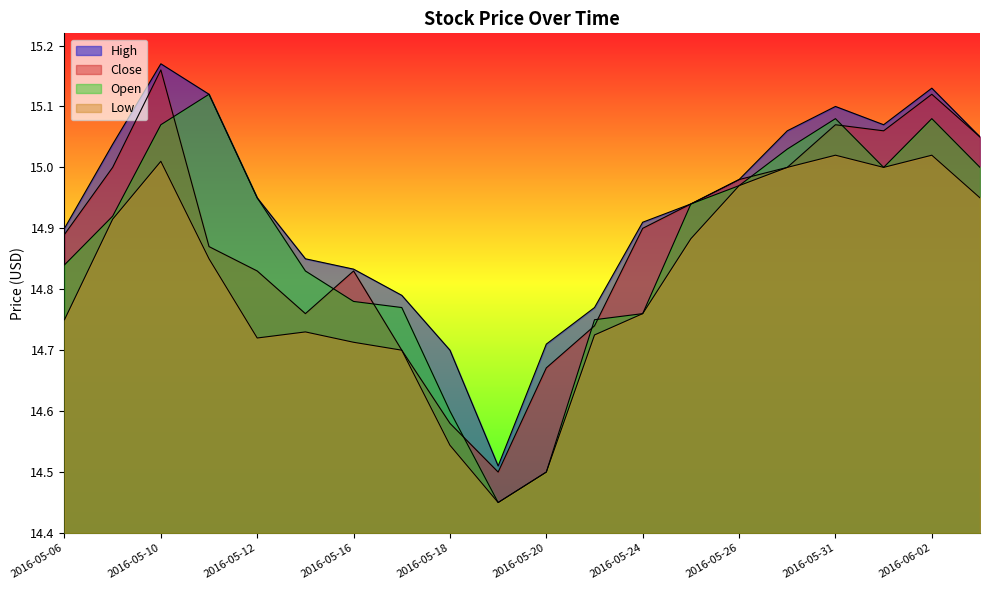

Rank the series at 2016-05-20 from lowest to highest value.

Open, Low, Close, High